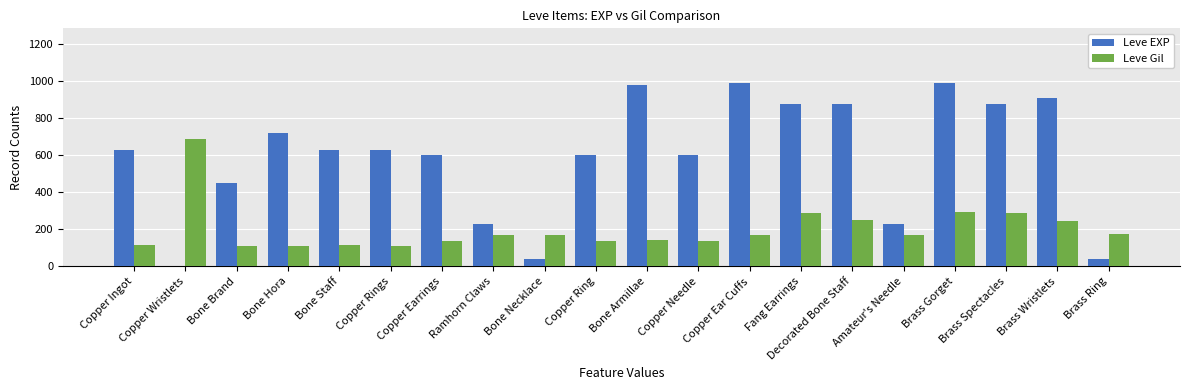

What are all the series names shown in the legend?

Leve EXP, Leve Gil